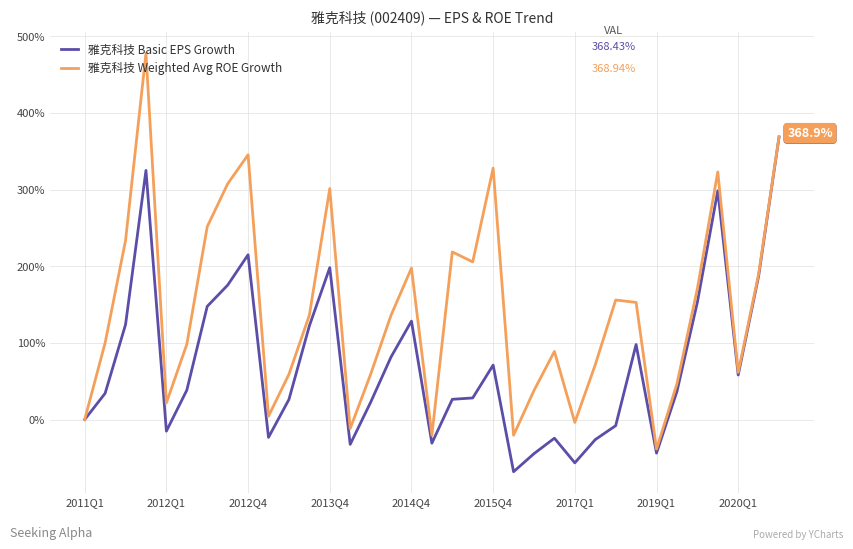

Which series has the largest range (max minus min)?

雅克科技 Weighted Avg ROE Growth